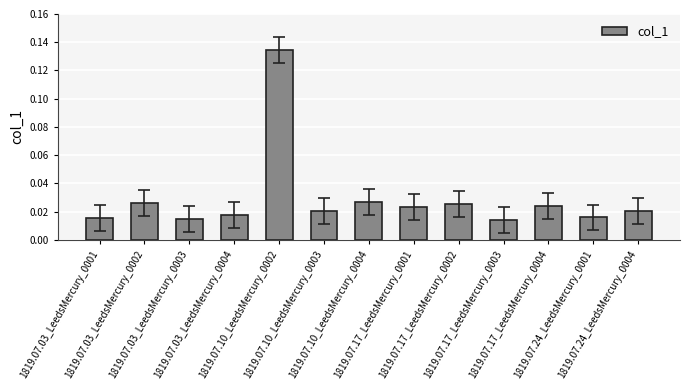

What is the sum of all values?

0.4